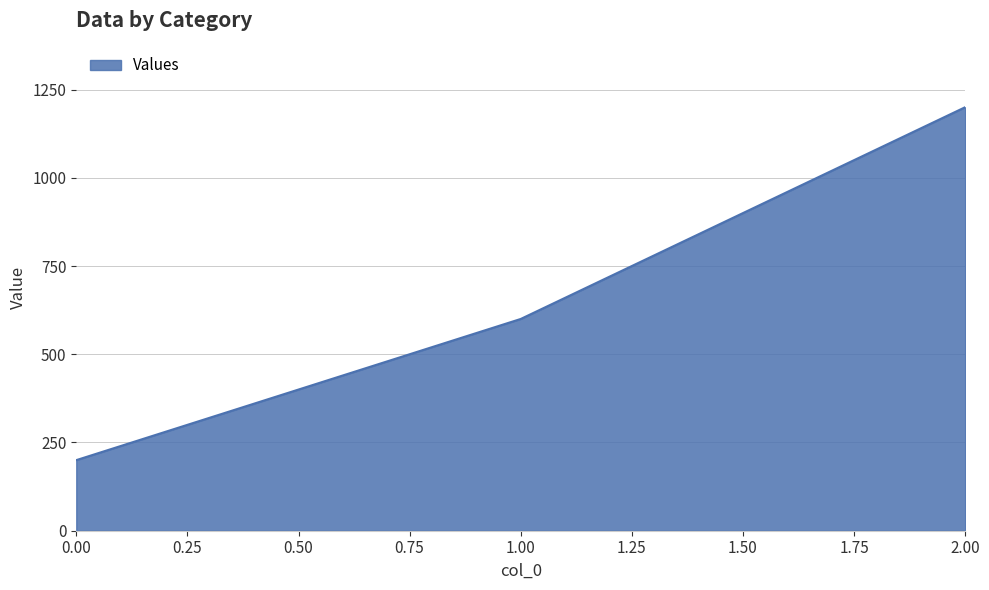

Rank the categories by value from lowest to highest.

0.00, 1.00, 2.00